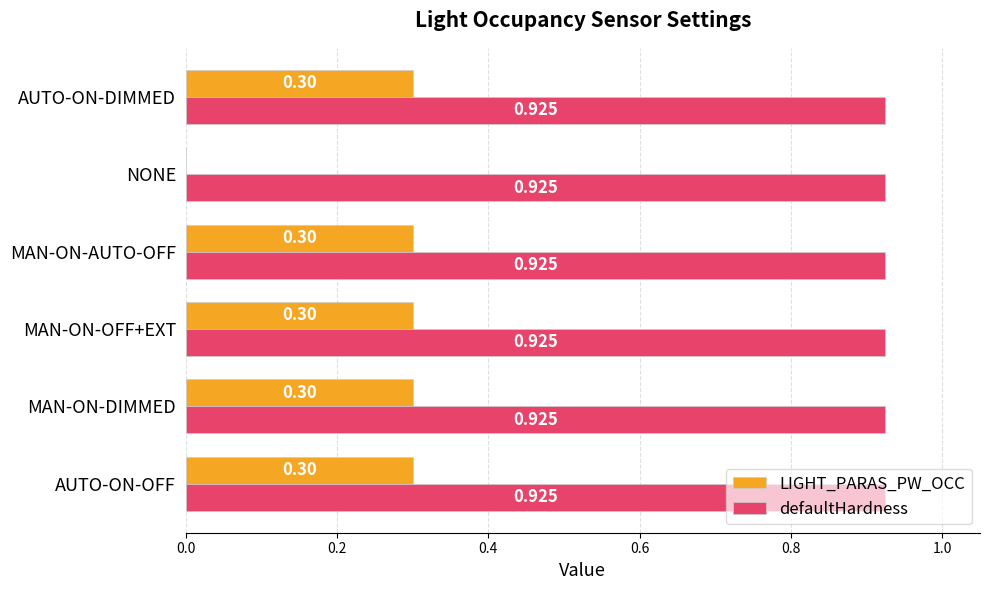

Which series has the largest total across all categories?

defaultHardness